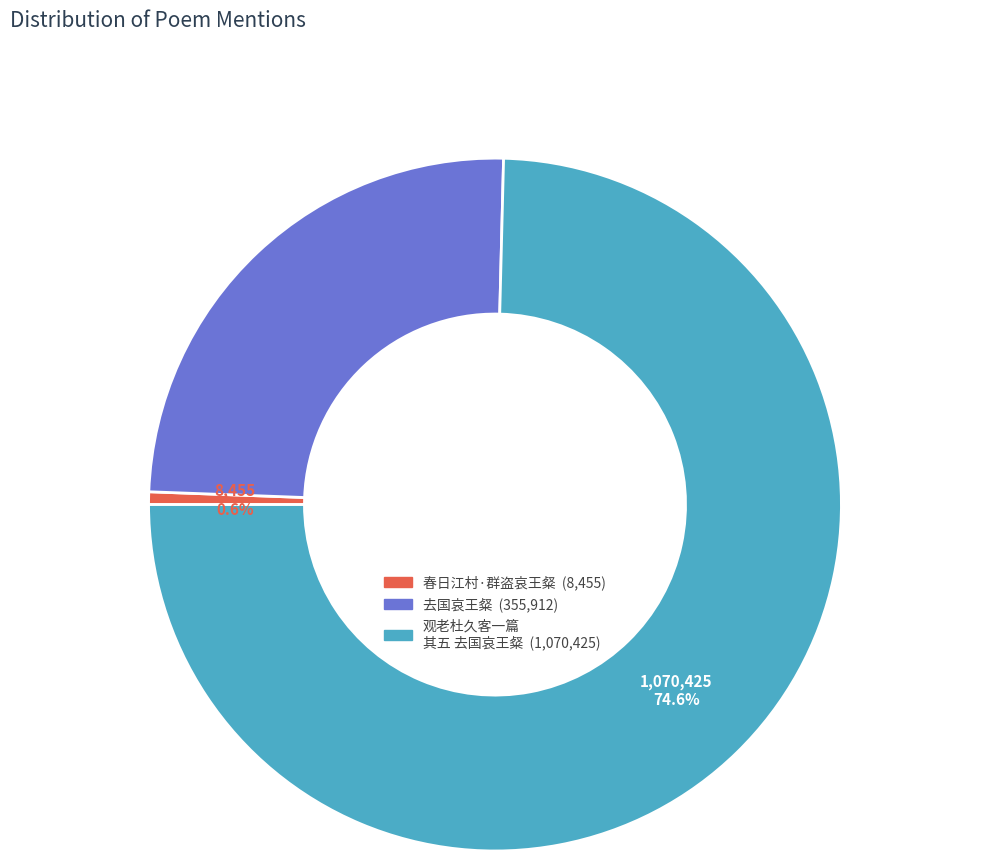

Is there any slice that represents more than half of the pie?

Yes